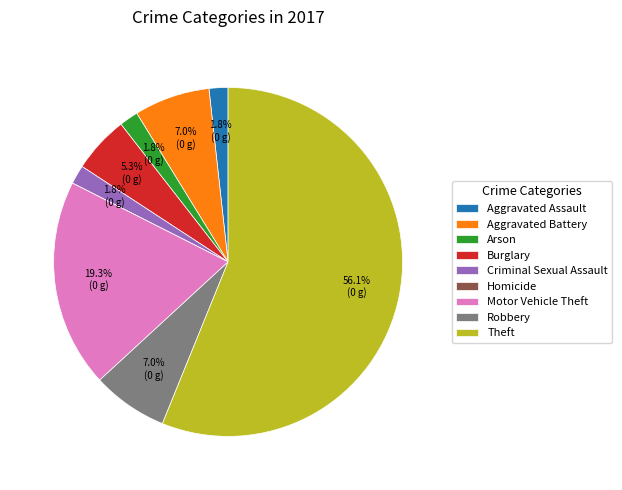

To the nearest percent, what is the average slice percentage?

11%